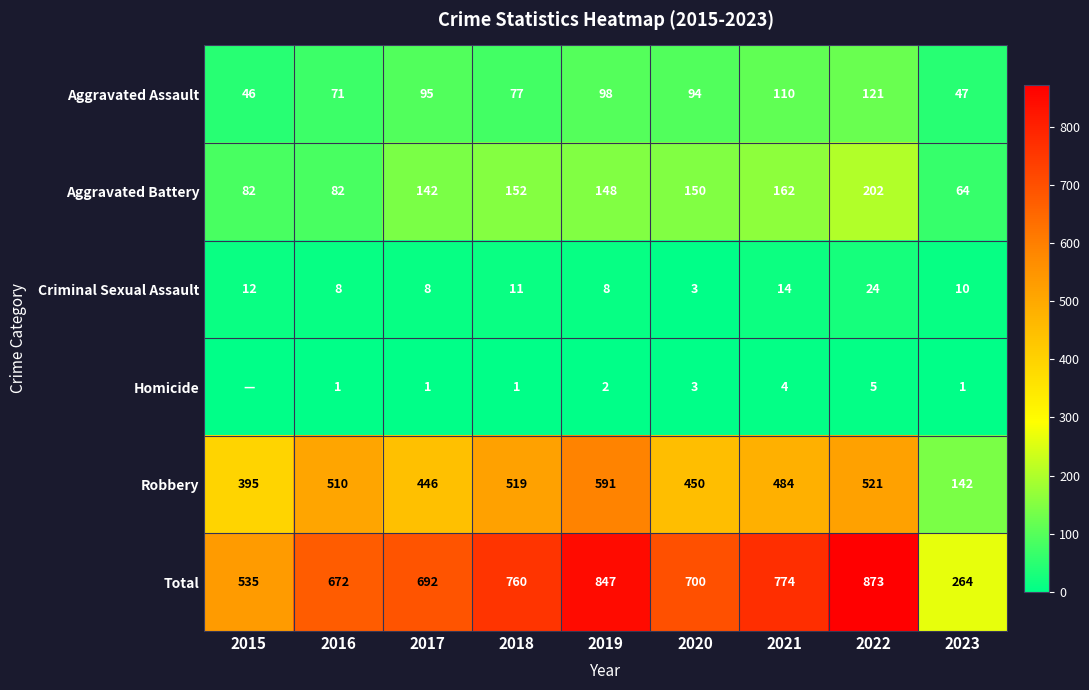

At how many categories does at least one series exceed 146?

9